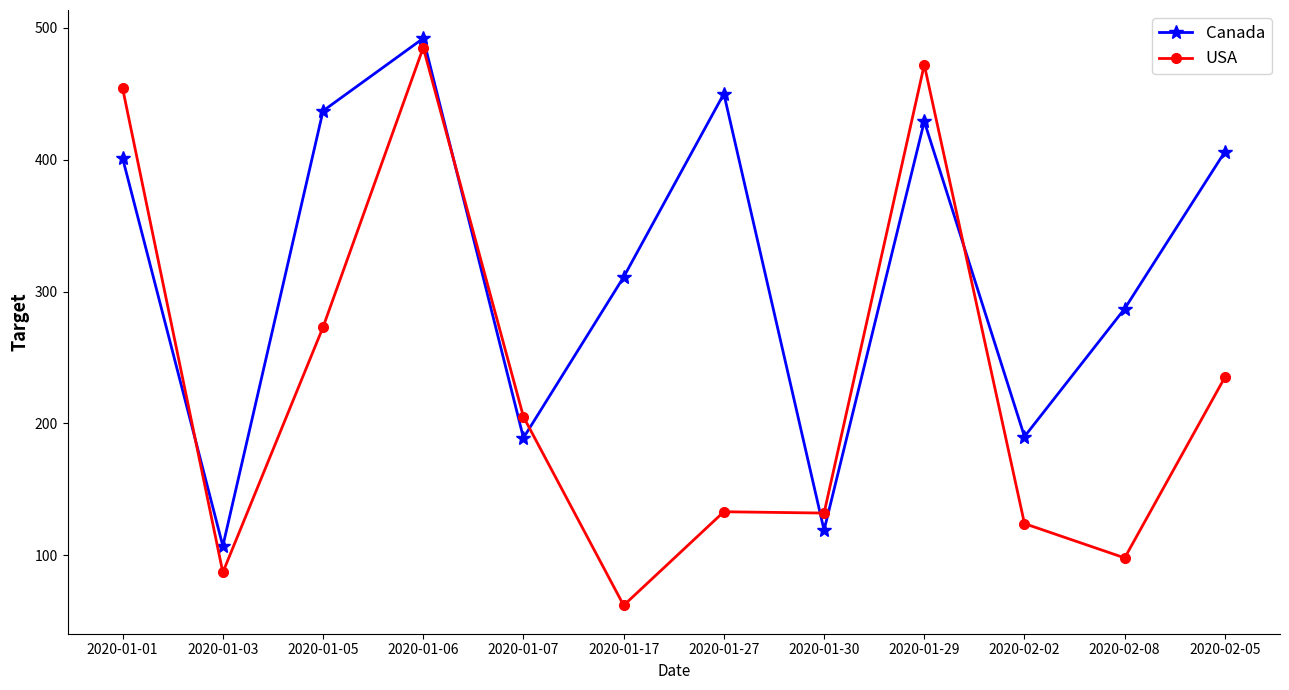

Does the chart have visible grid lines?

No